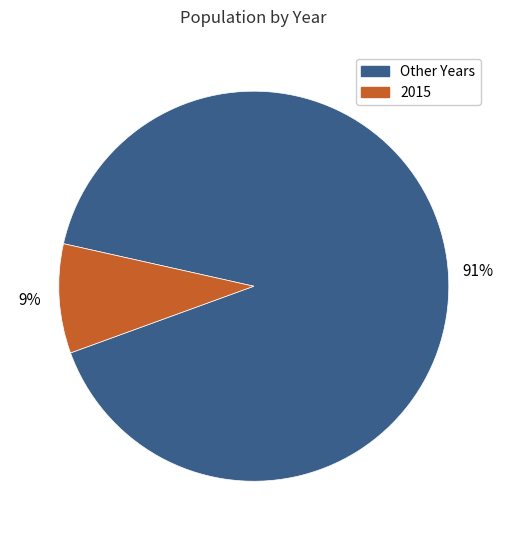

How many slices are in this pie chart?

2